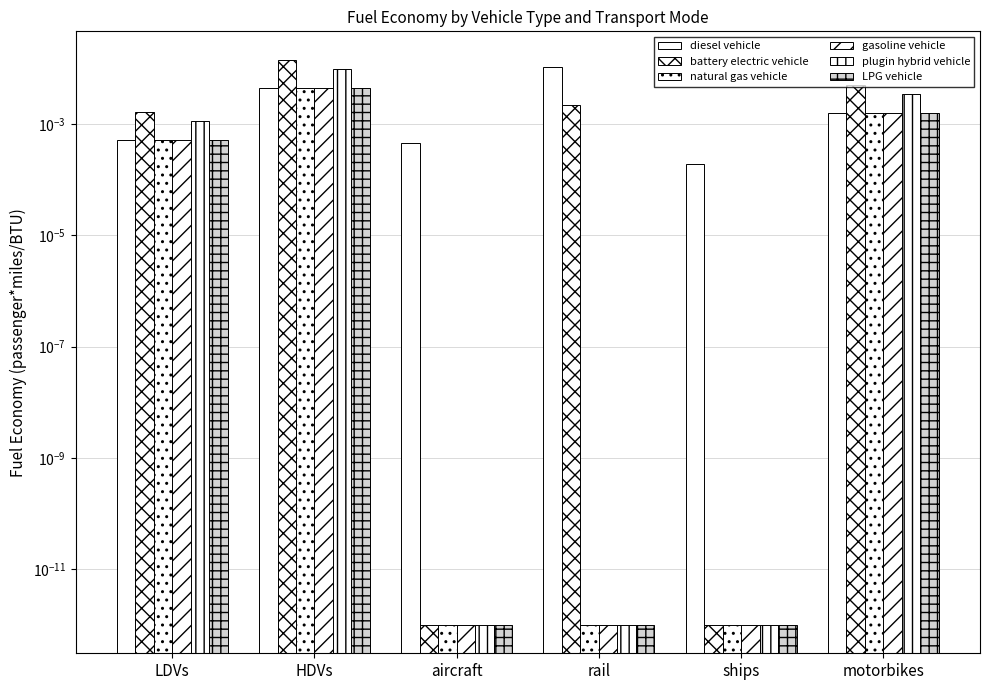

Which label corresponds to the smallest value in the chart?

aircraft